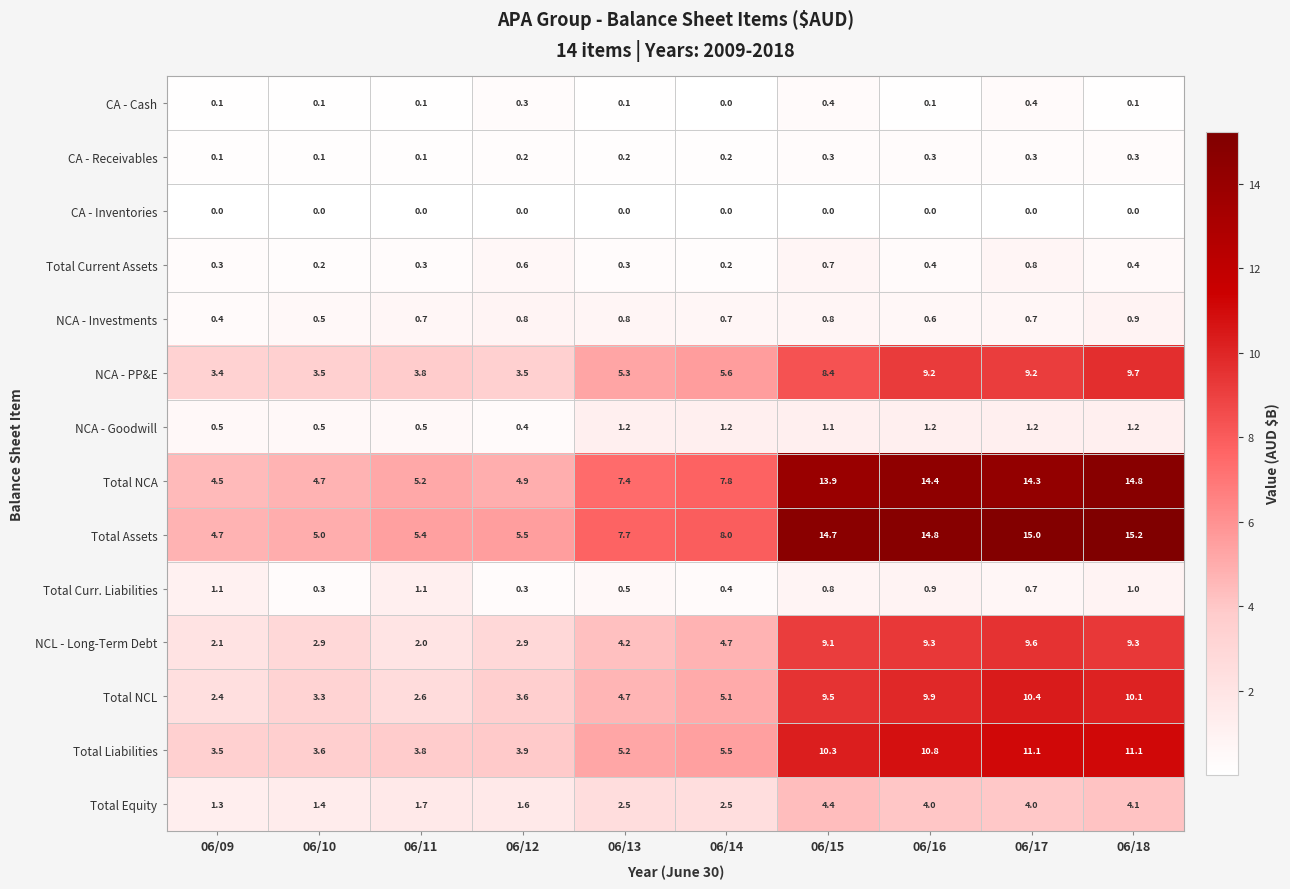

List the series in order of their peak value, highest first.

Total Assets, Total NCA, Total Liabilities, Total NCL, NCA - PP&E, NCL - Long-Term Debt, Total Equity, NCA - Goodwill, Total Curr. Liabilities, NCA - Investments, Total Current Assets, CA - Cash, CA - Receivables, CA - Inventories